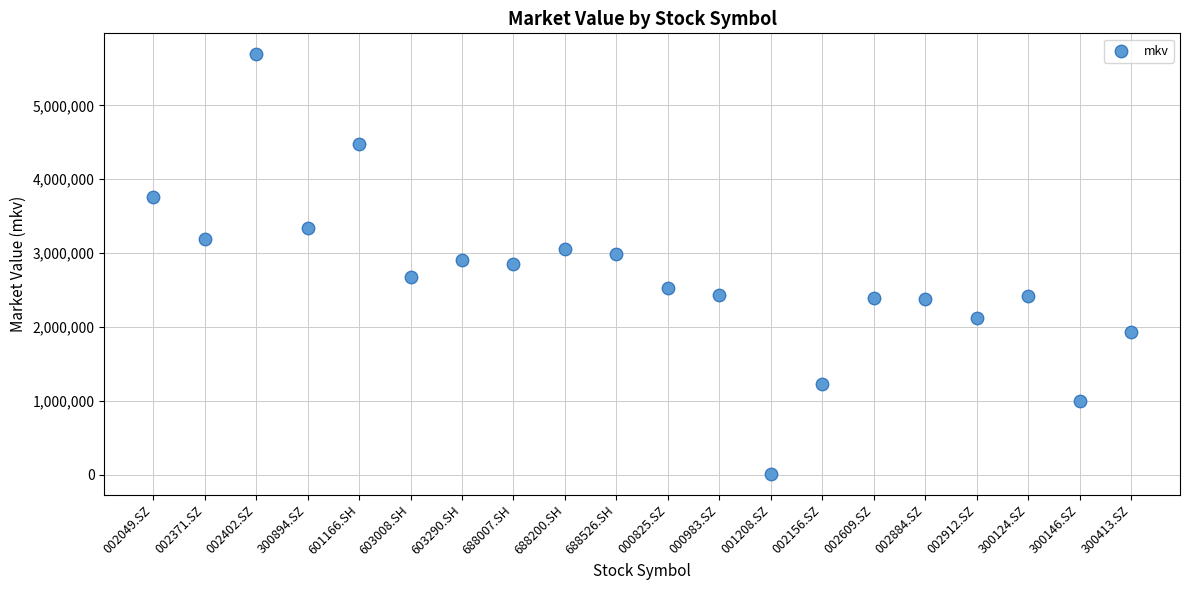

What is the range of Y values (max minus min)?

5676919.6